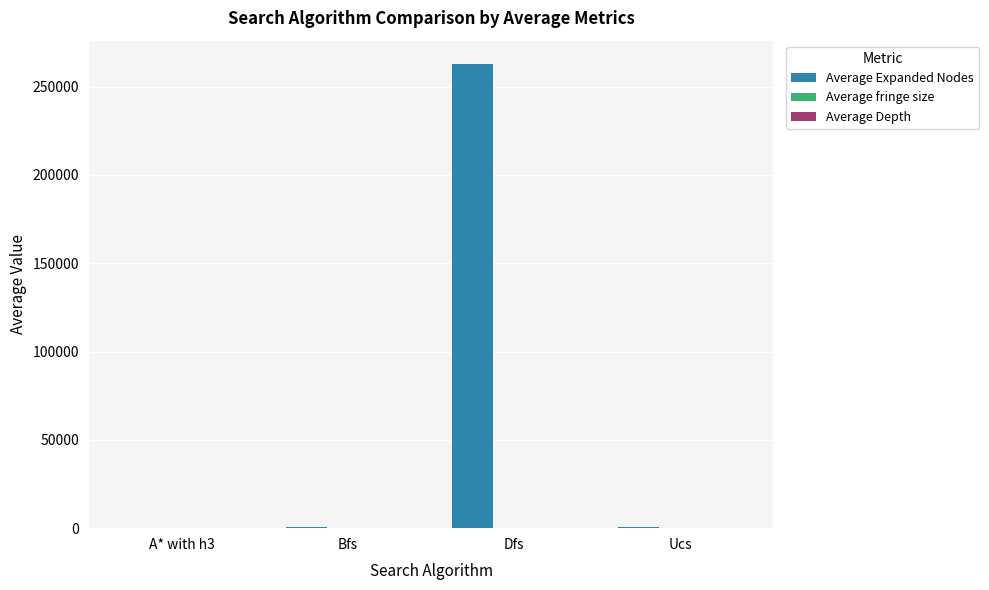

Between A* with h3 and Dfs, which series saw the biggest shift?

Average Expanded Nodes